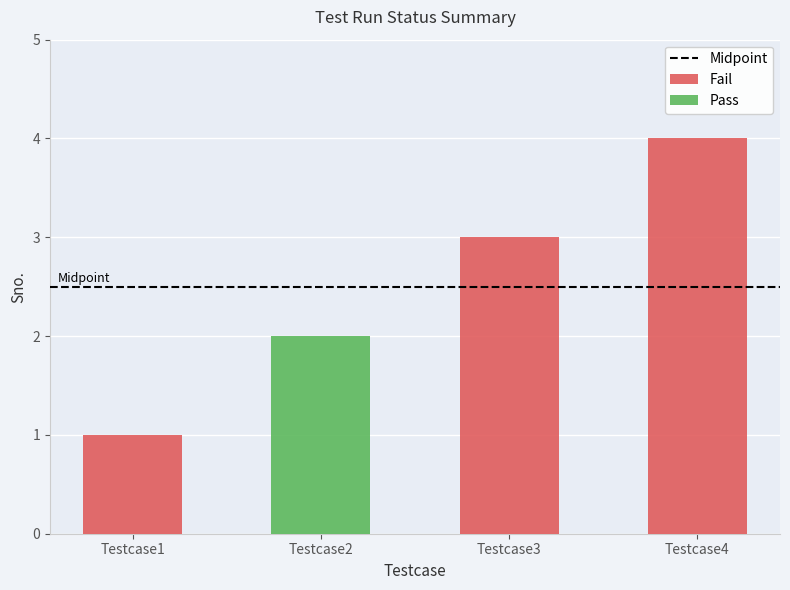

How many values are between 2 and 4?

3